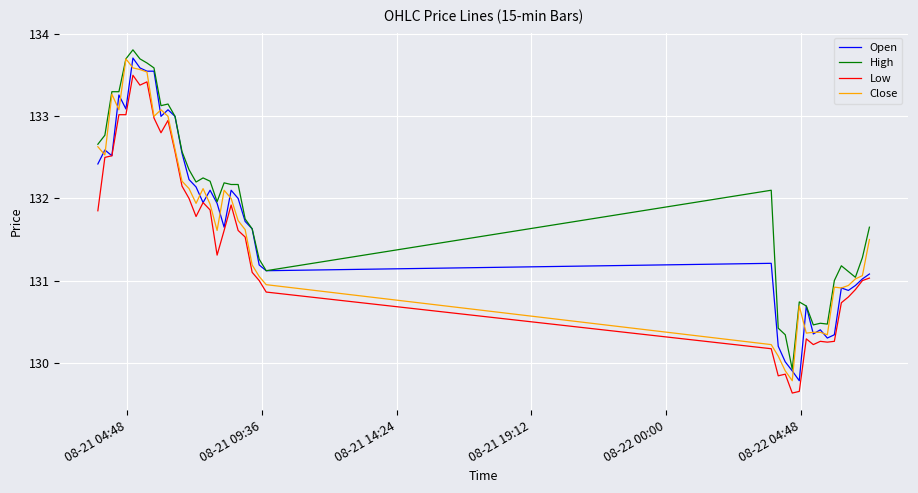

What is the maximum value shown in the chart?

133.8